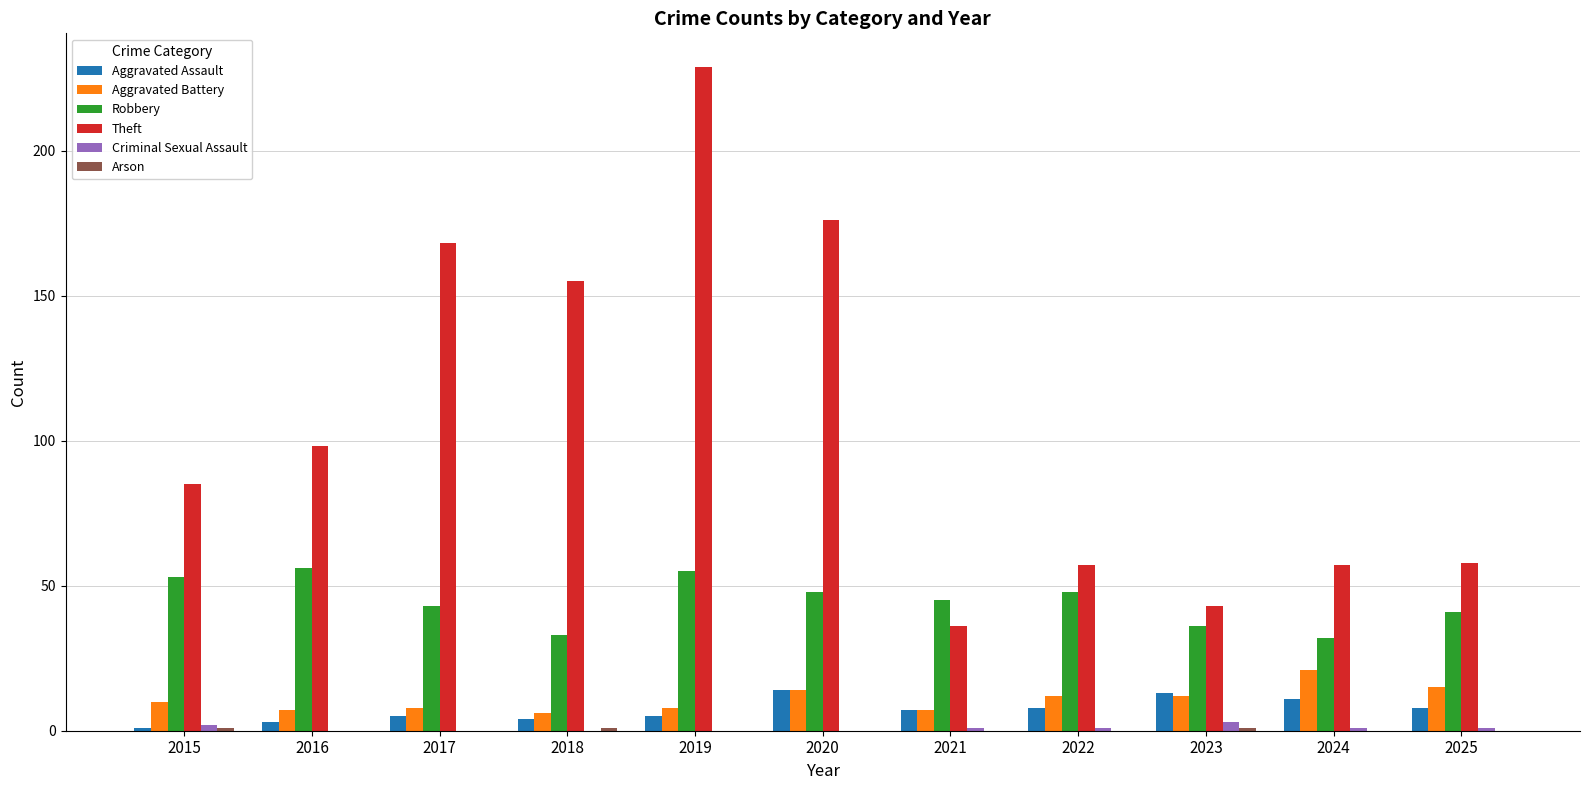

Which series has the largest range (max minus min)?

Theft